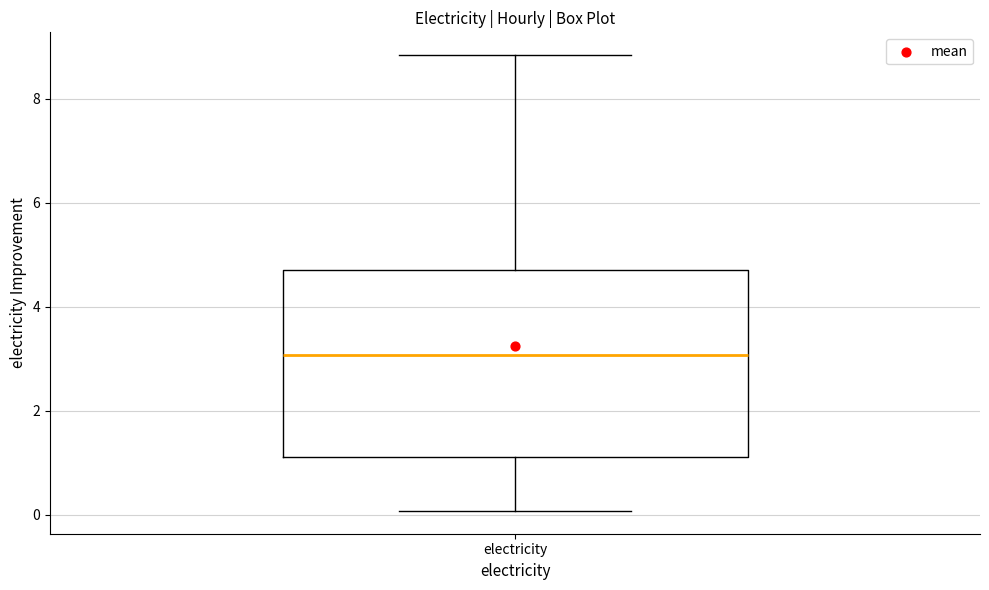

Where does the upper whisker of the box for electricity end on the y-axis? The values are not printed on the chart, so give them approximately, as read against the axis.

8.8